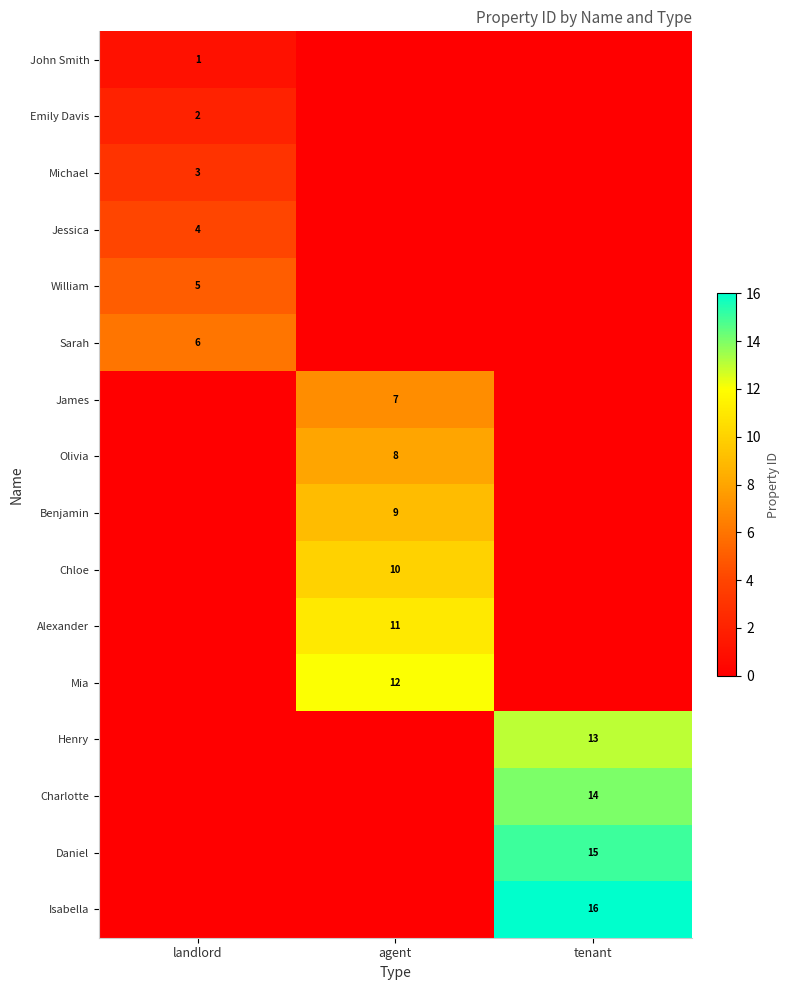

What is the spread (max minus min) of values at landlord?

6